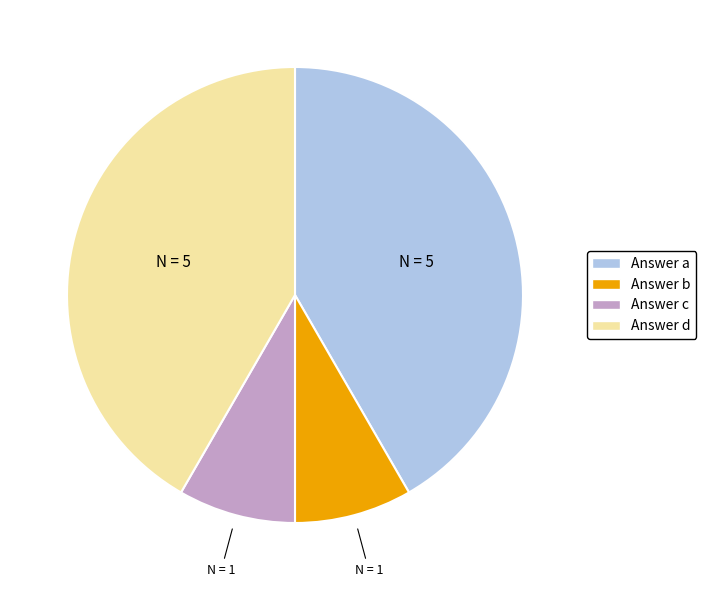

Do Answer a and Answer d together represent more than half of the pie?

Yes